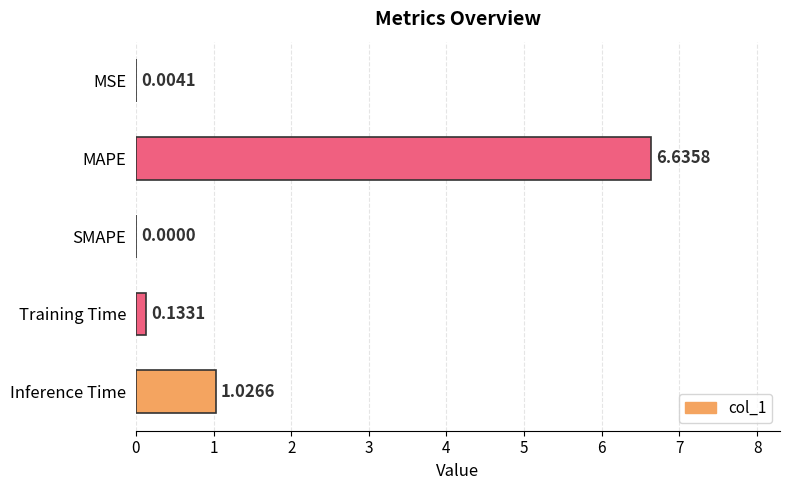

Where is the data nearest to the value 3?

Inference Time